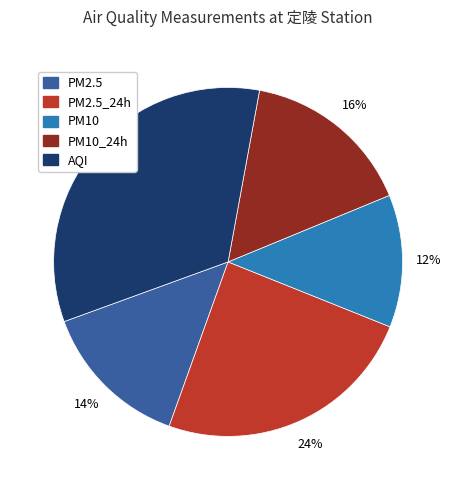

To the nearest percent, what is the average slice percentage?

20%